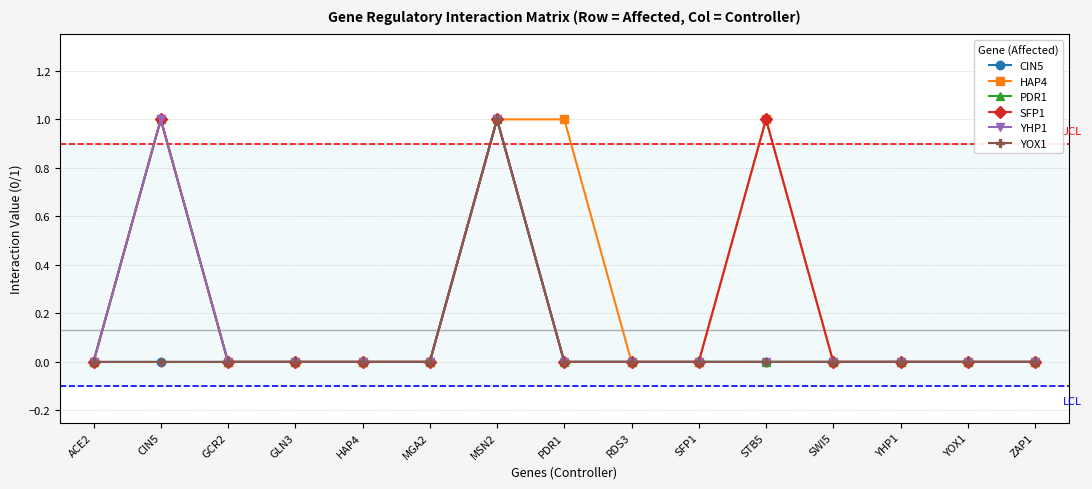

Between GCR2 and PDR1, which series saw the biggest shift?

HAP4